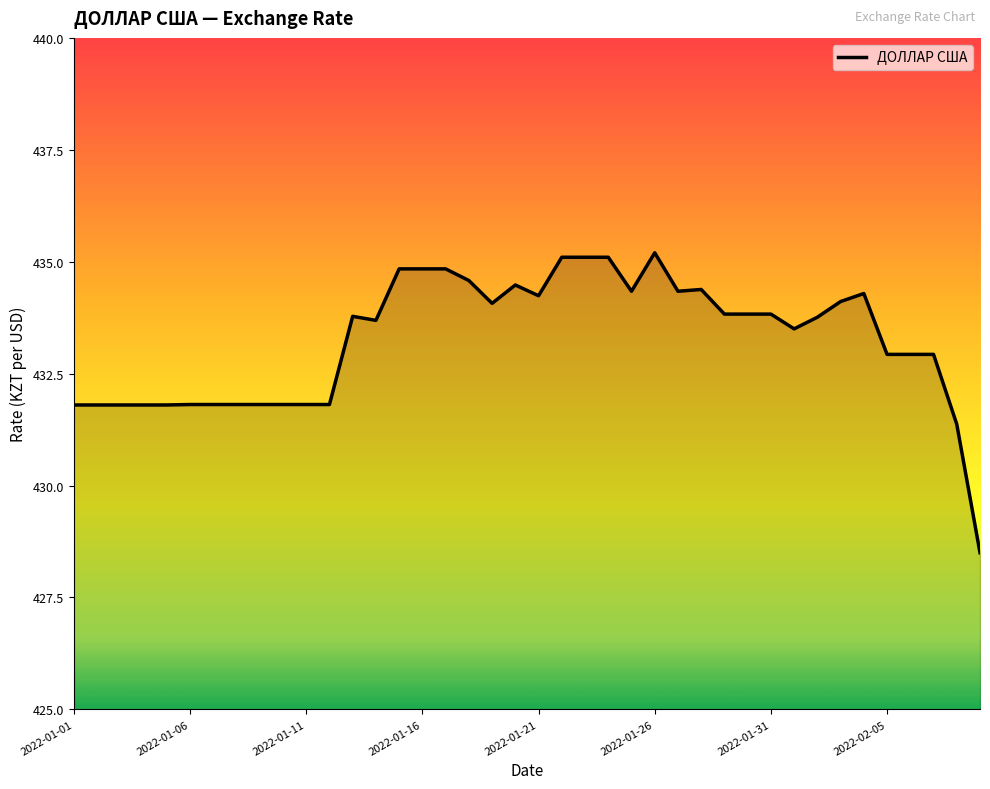

What is the difference between the maximum and minimum values?

6.7